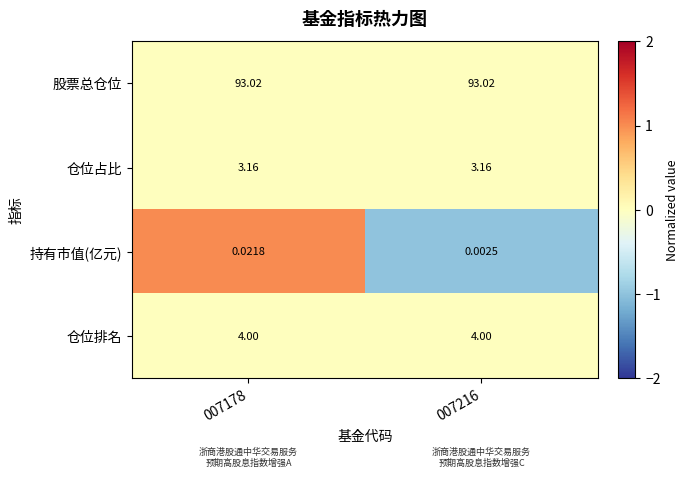

What is the total value across all series at 007178?

100.2